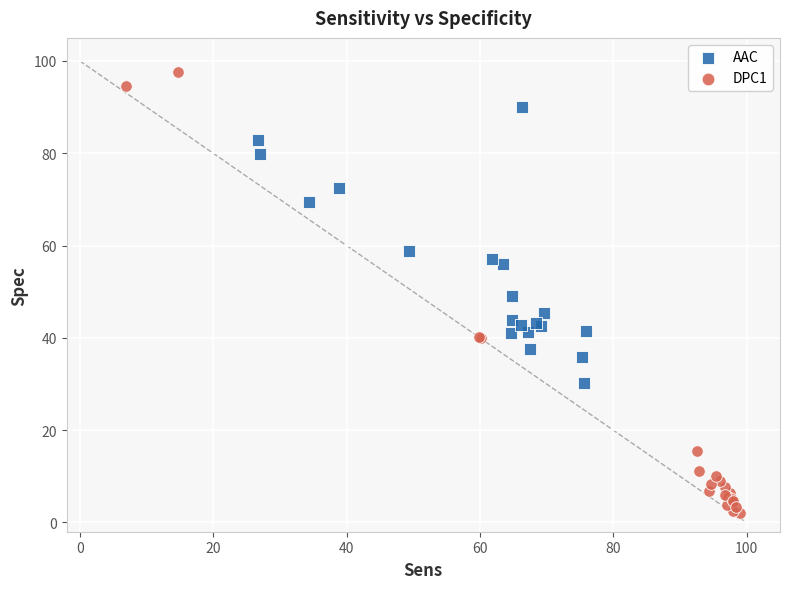

Which series reaches the maximum Y coordinate?

DPC1